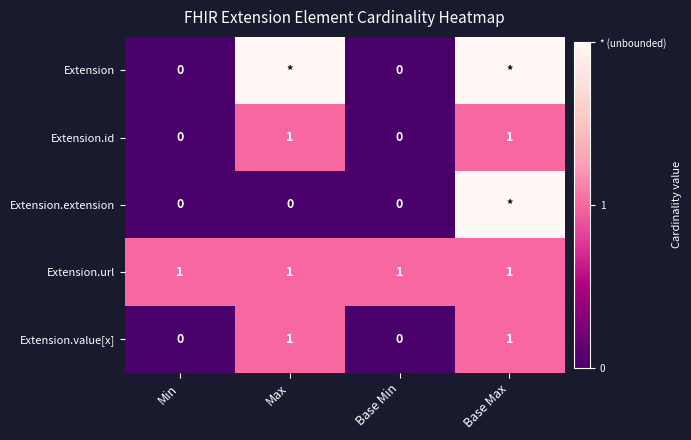

Count the Extension.value[x] values in the range 0 to 1.

4